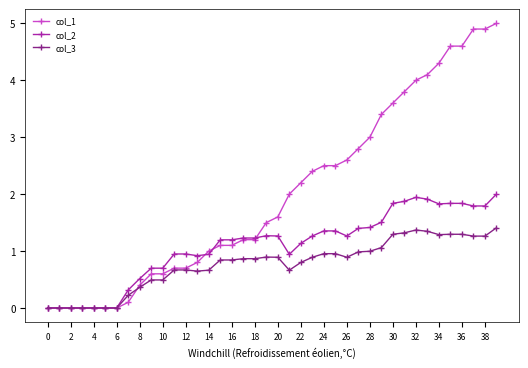

Is this an area chart (filled region under the line)?

No